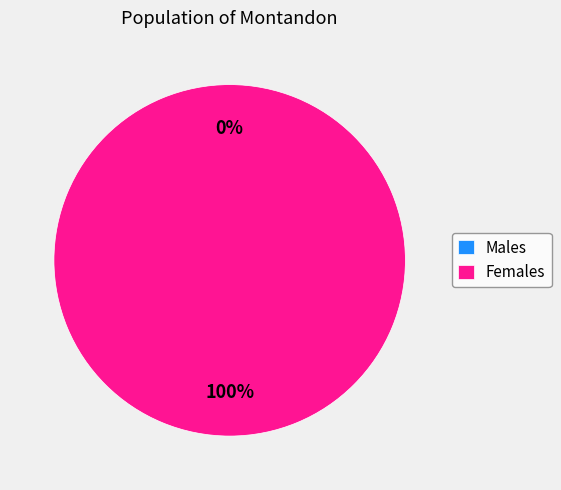

Does 1519230144 account for over 50% of the chart?

No